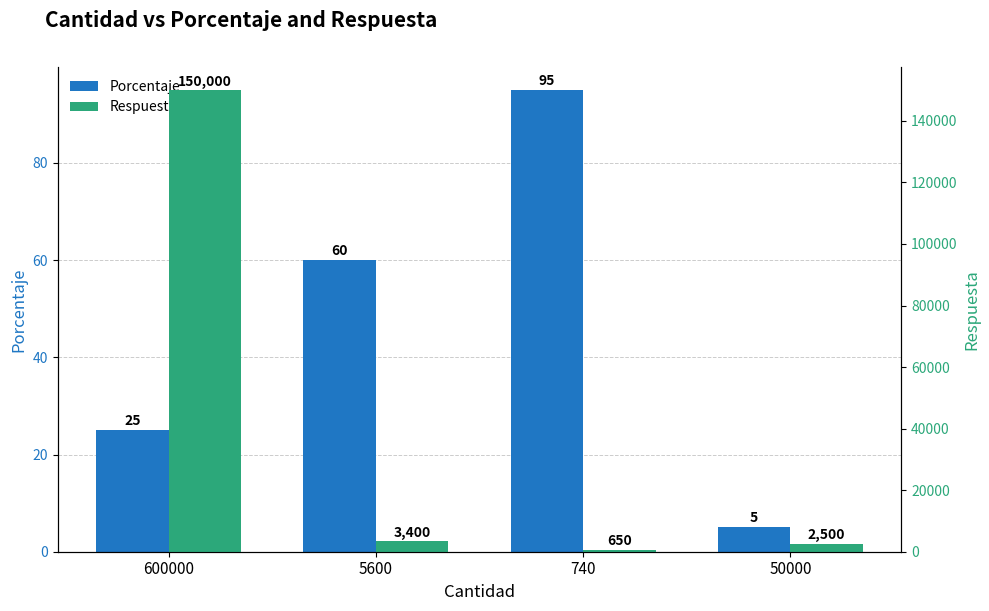

Which series changed the most between 600000 and 5600?

Respuesta